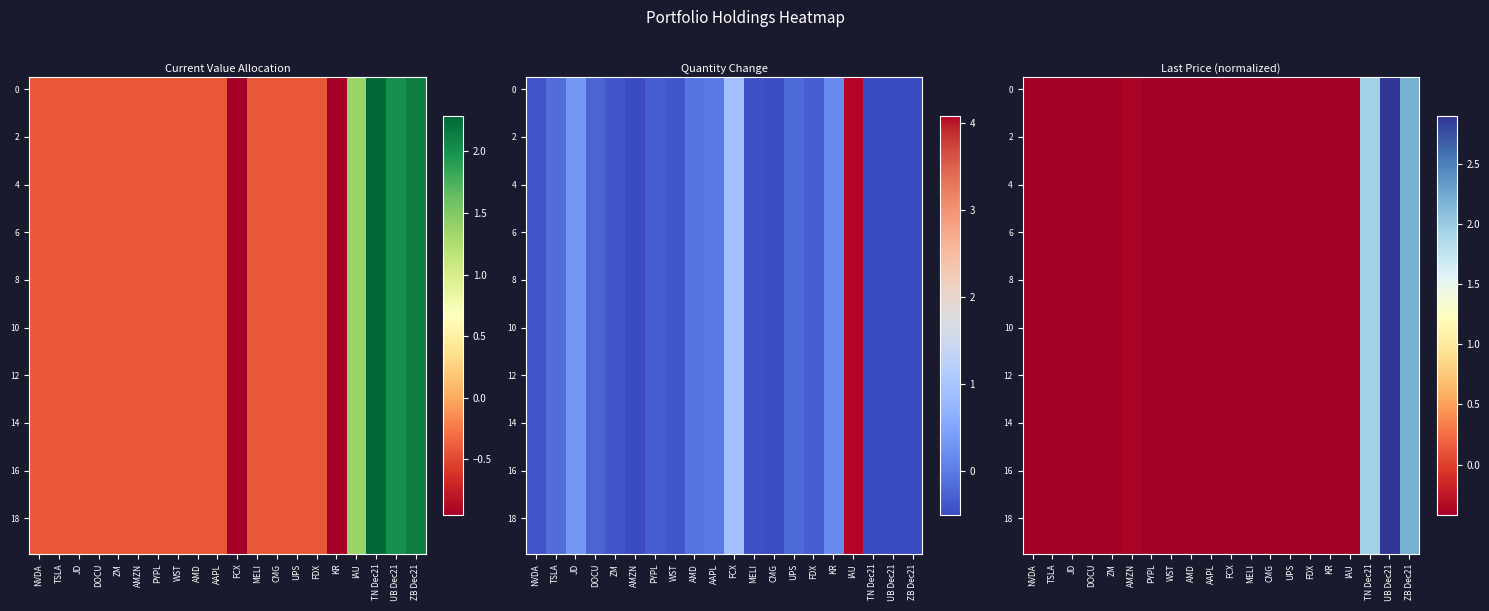

At which label does 4 reach its peak?

UB Dec21